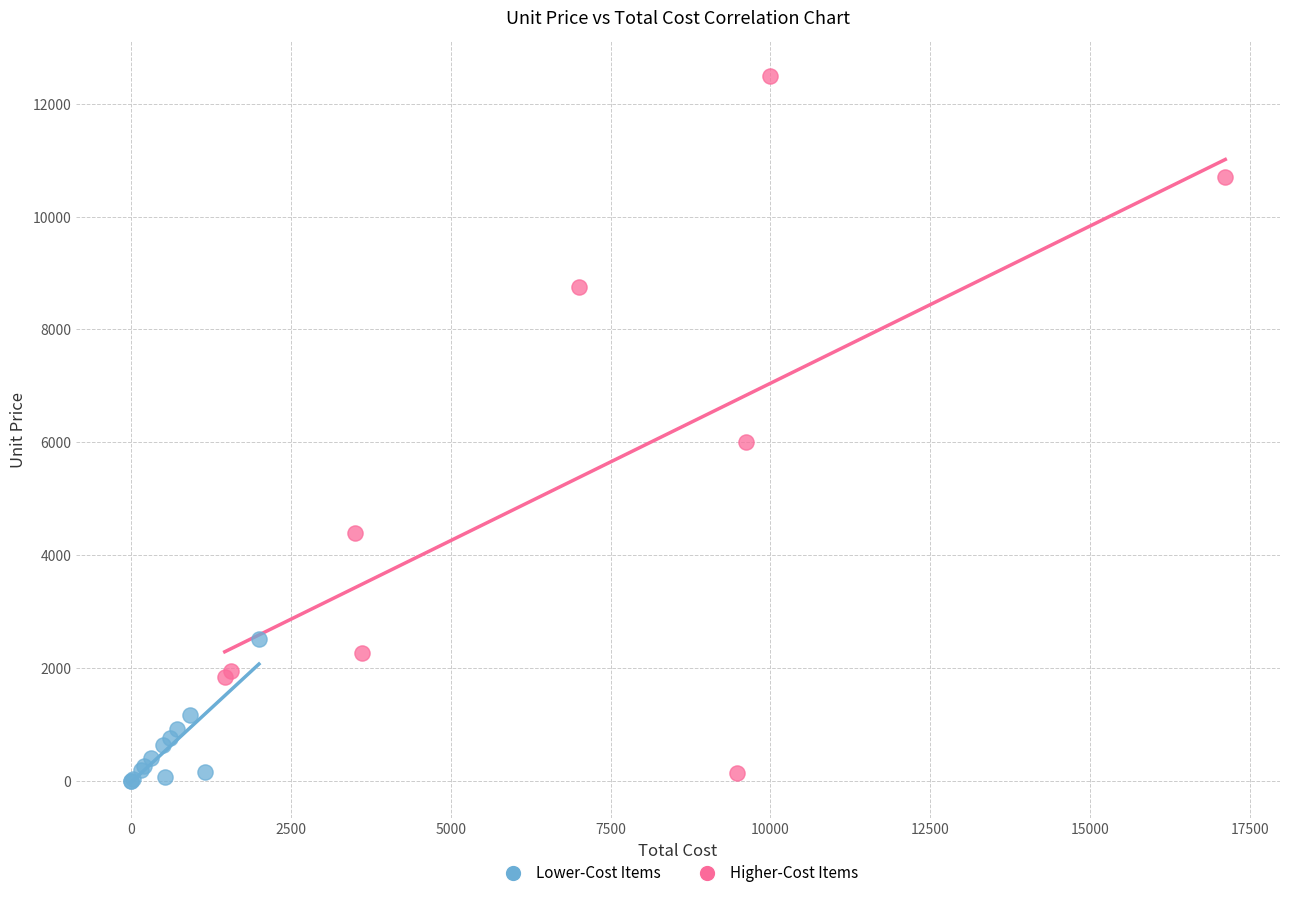

What are all the series names shown in the legend?

Lower-Cost Items, Higher-Cost Items